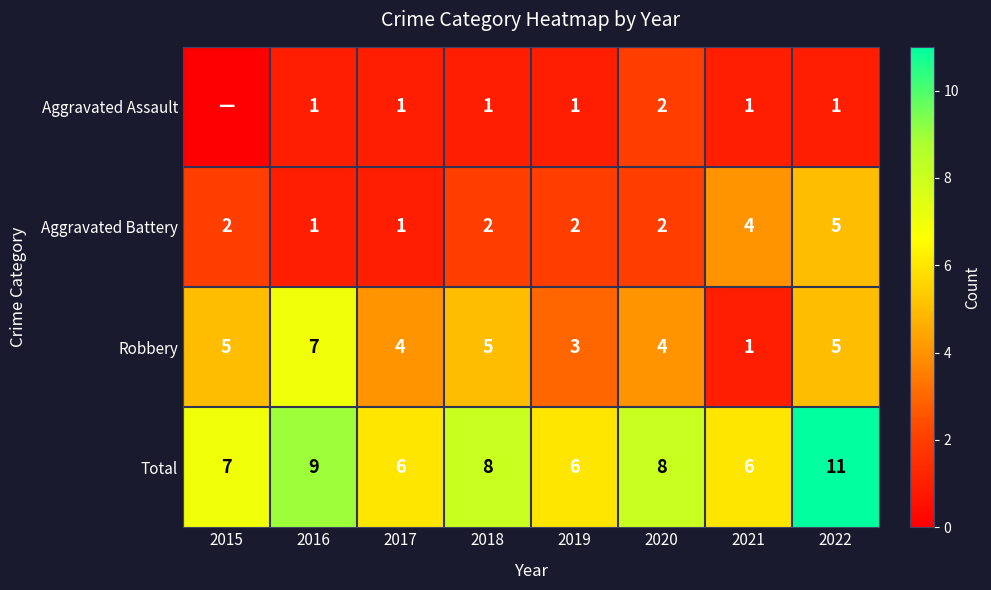

At which category is the sum across all series the highest?

2022